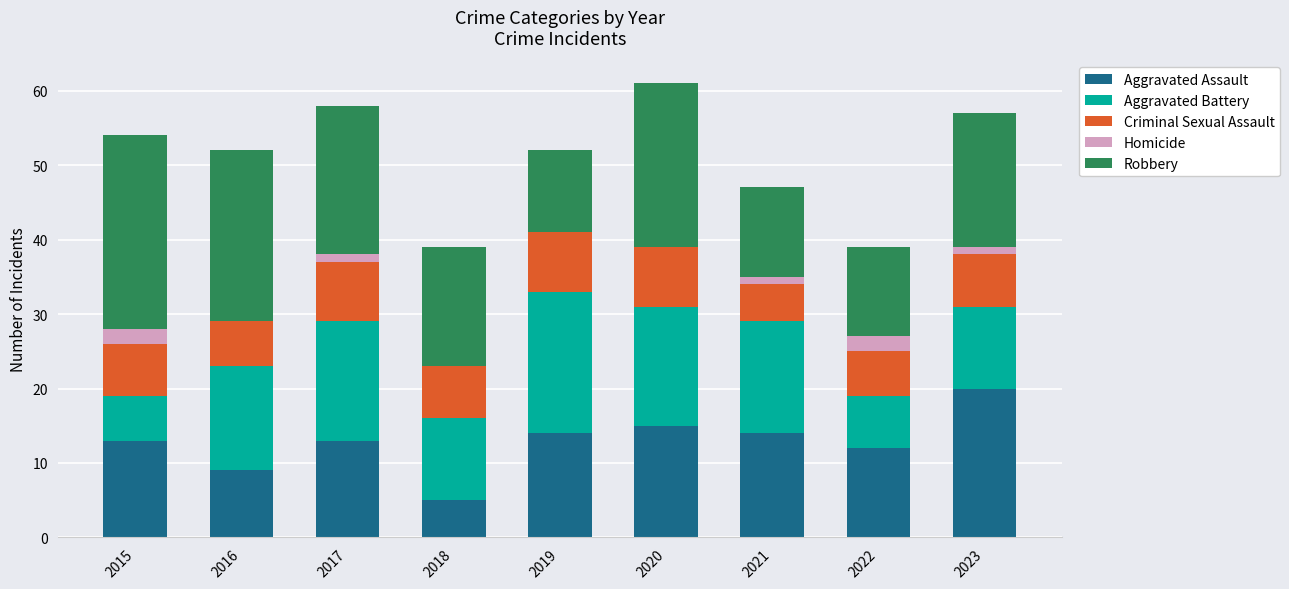

What is the sum of the Aggravated Assault values at 2020 and 2015?

28